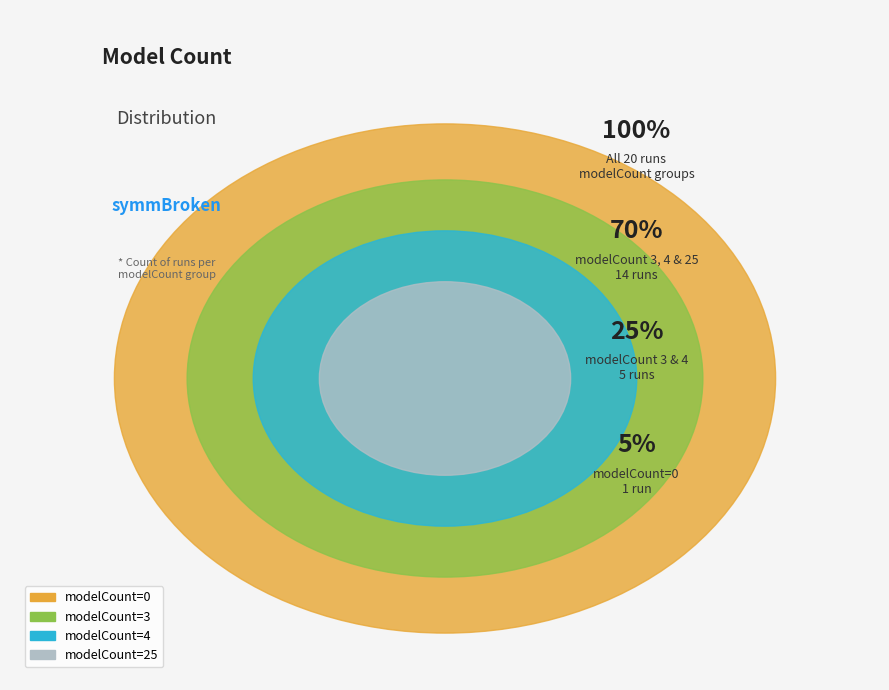

What is the change in value from modelCount=0 to modelCount=3?

+4